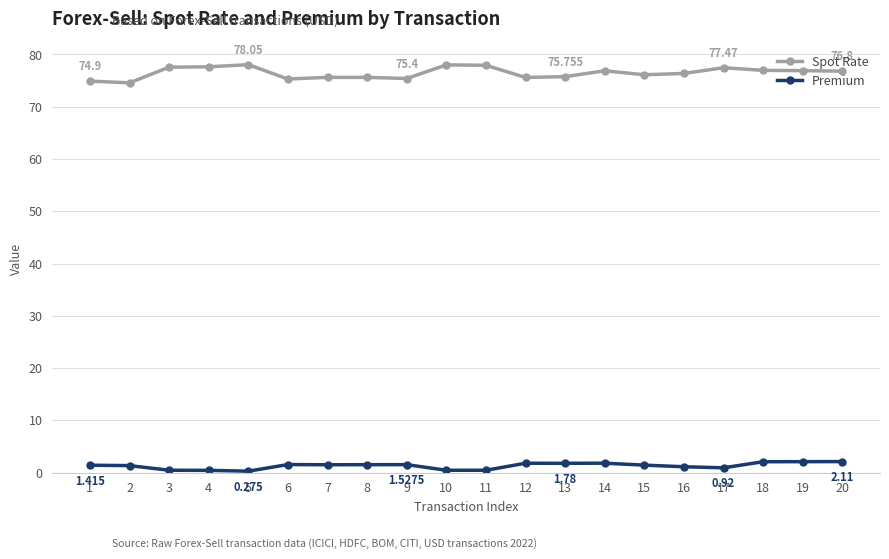

True or false: Spot Rate and Premium intersect in this chart.

False